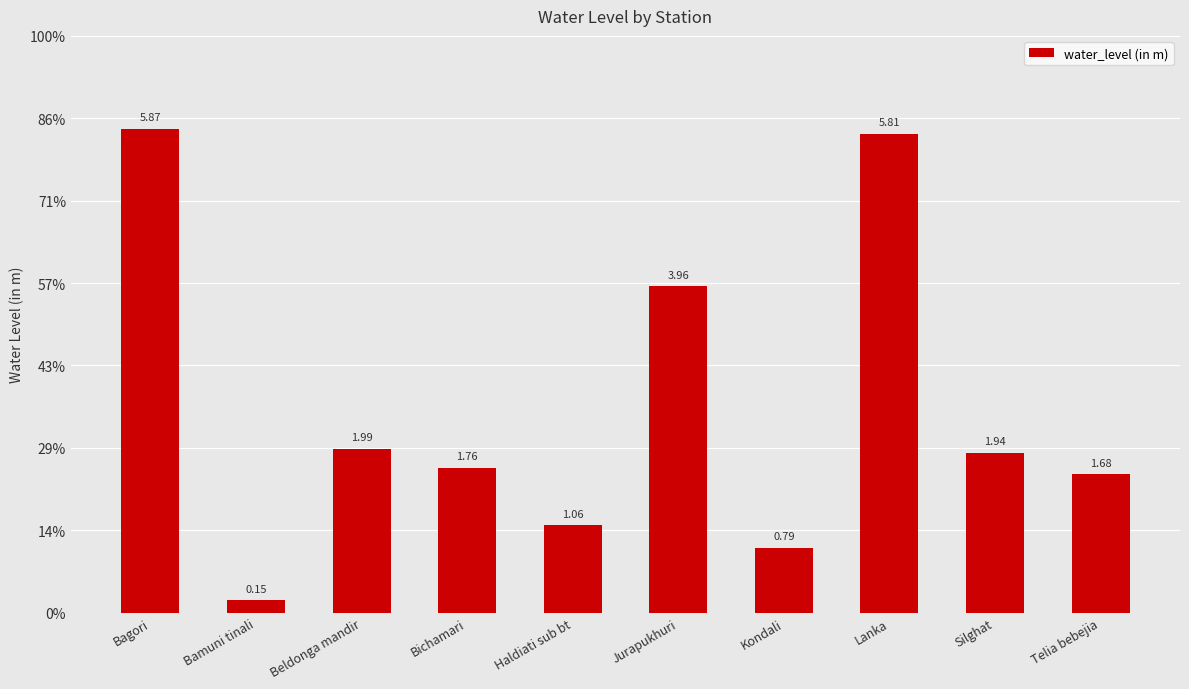

At which category does the chart reach its minimum across all series?

Bamuni tinali